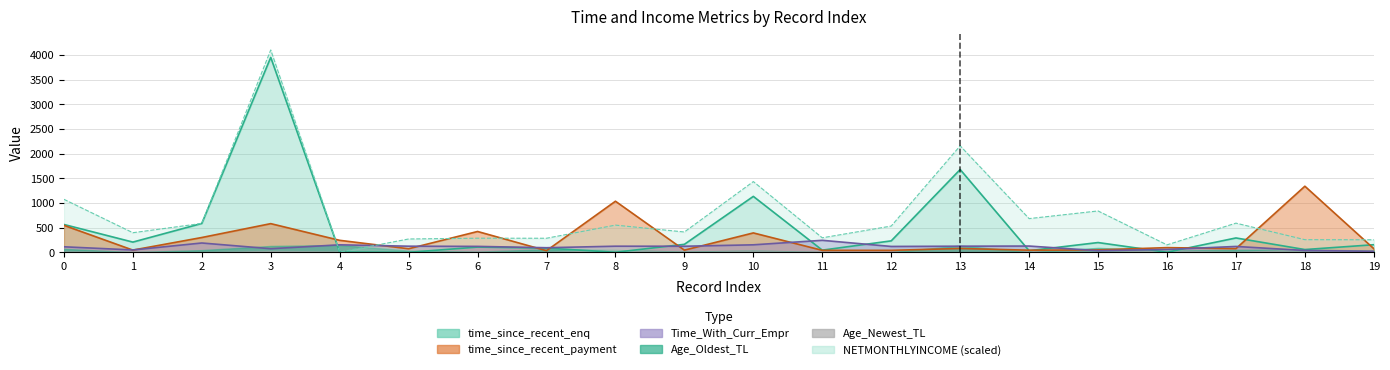

How many data points in time_since_recent_payment are above 80?

9